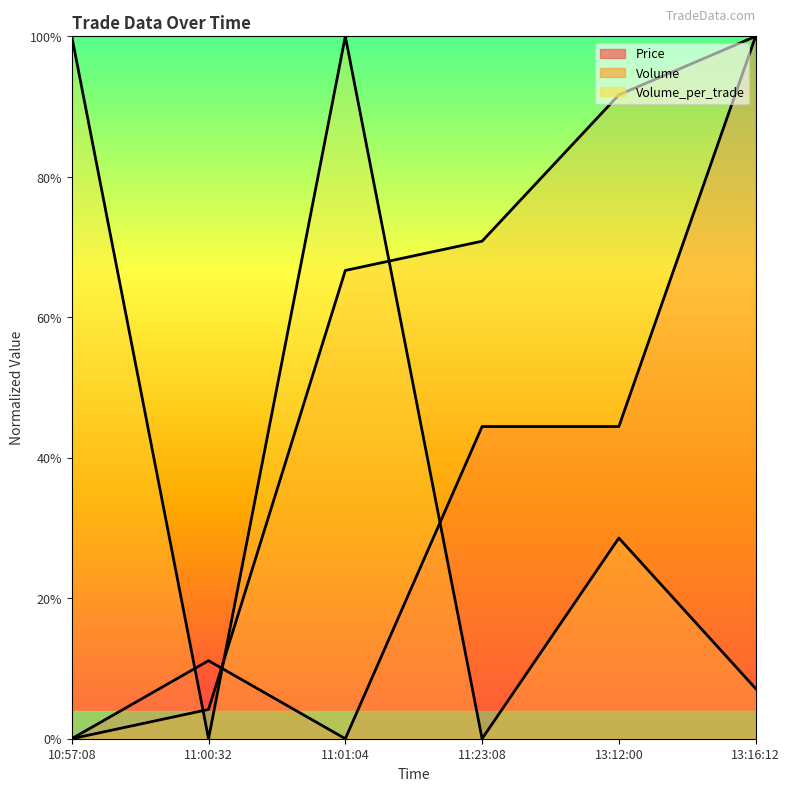

How many lines are shown in the chart?

3